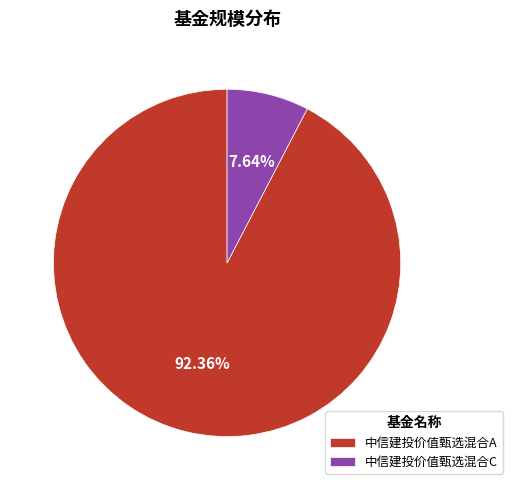

Combined, what portion of the pie is 中信建投价值甄选混合A and 中信建投价值甄选混合C?

100.0%